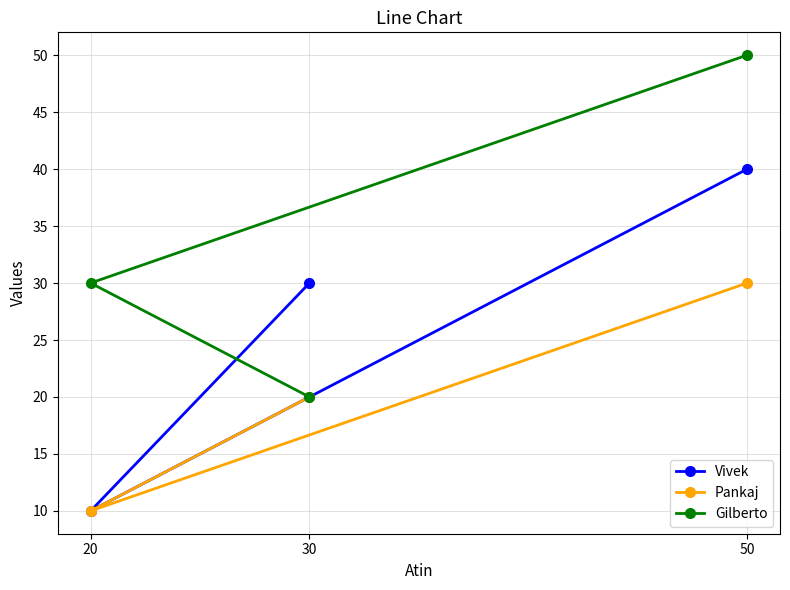

The Vivek series shows 30 at 30. True or false?

True